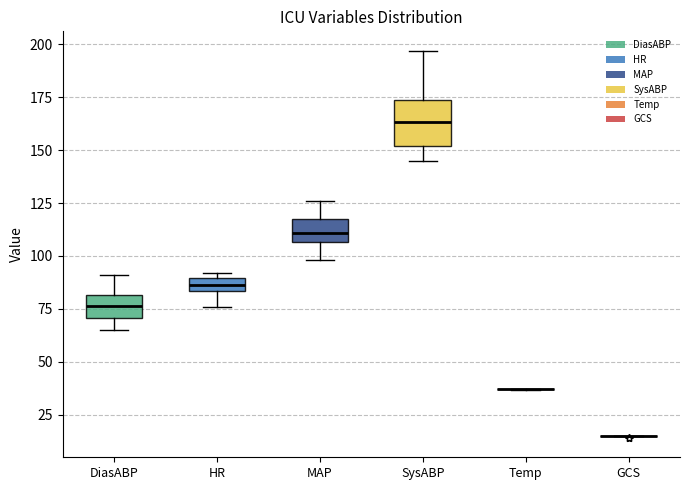

Which box is the tallest, from its lower edge to its upper edge?

SysABP